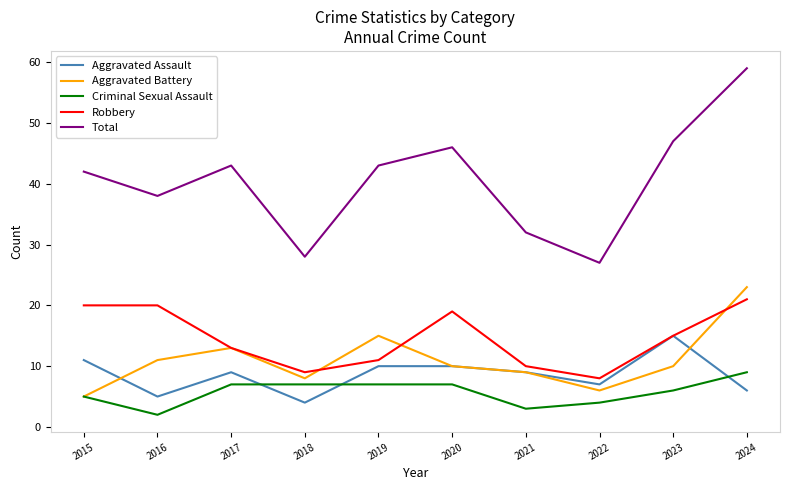

At which category is the sum across all series the highest?

2024